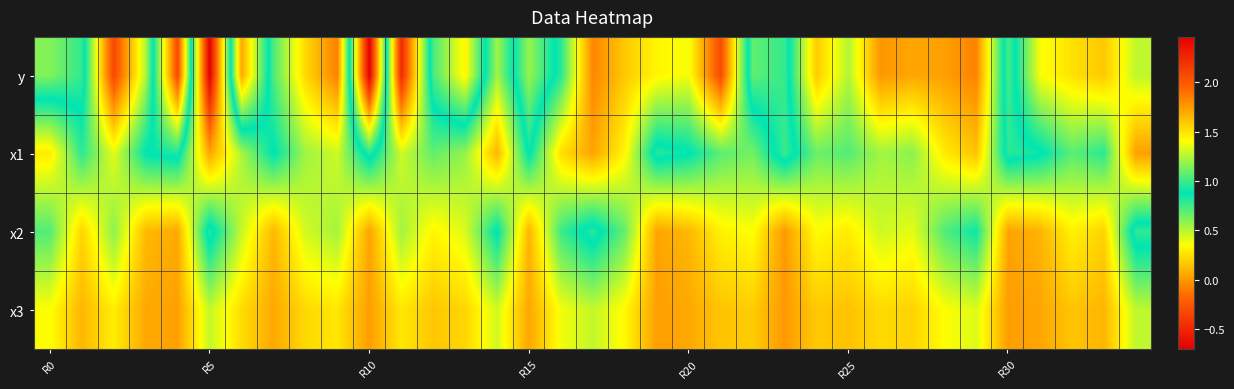

At which category is the sum across all series the highest?

R10